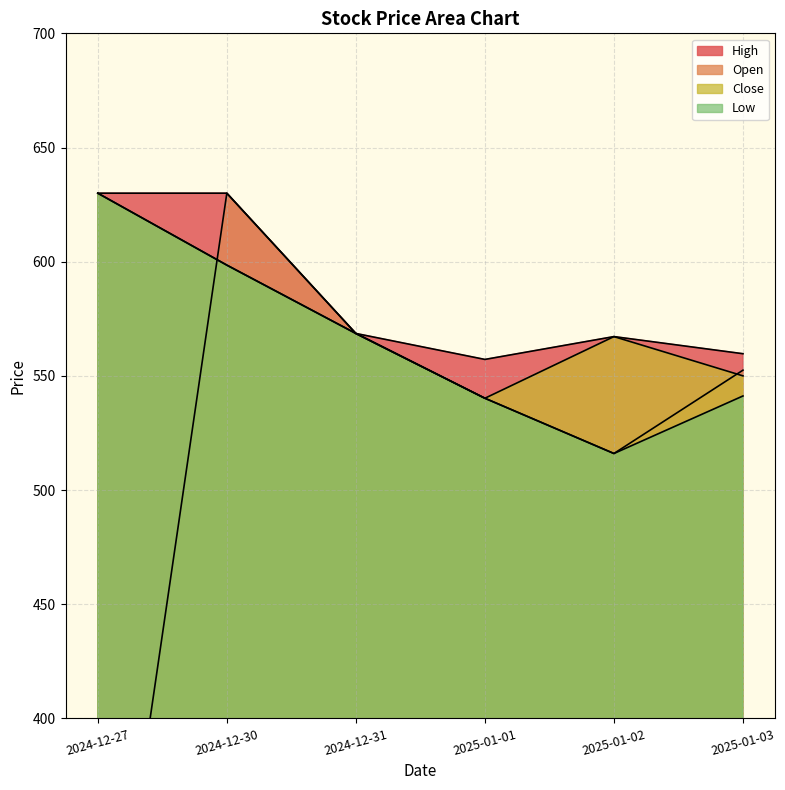

Which category has the lowest value across all series?

2024-12-27